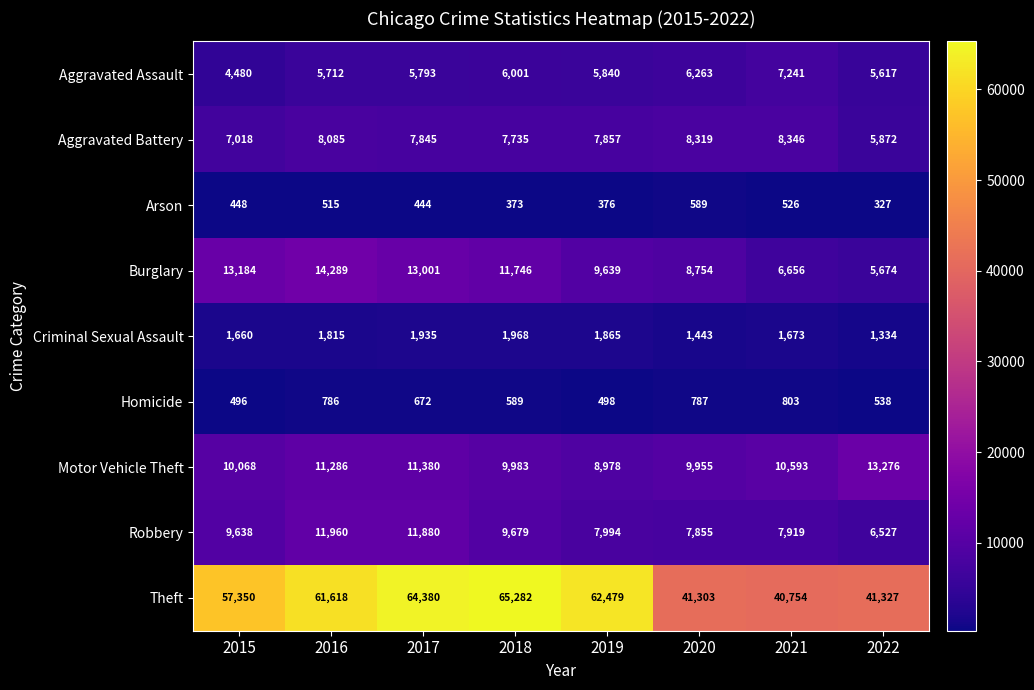

List the labels in order of Theft value, largest first.

2018, 2017, 2019, 2016, 2015, 2022, 2020, 2021